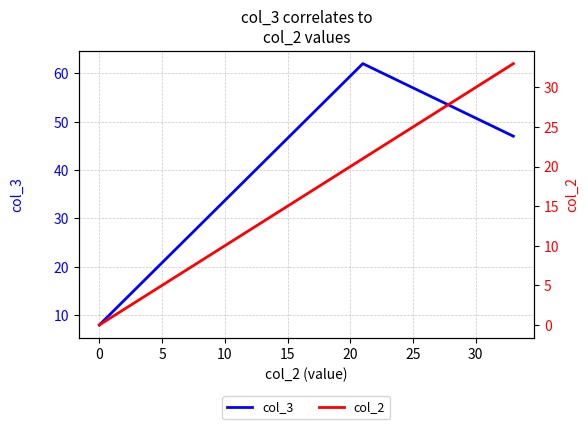

Is it true that col_2 equals 27 at 0?

False